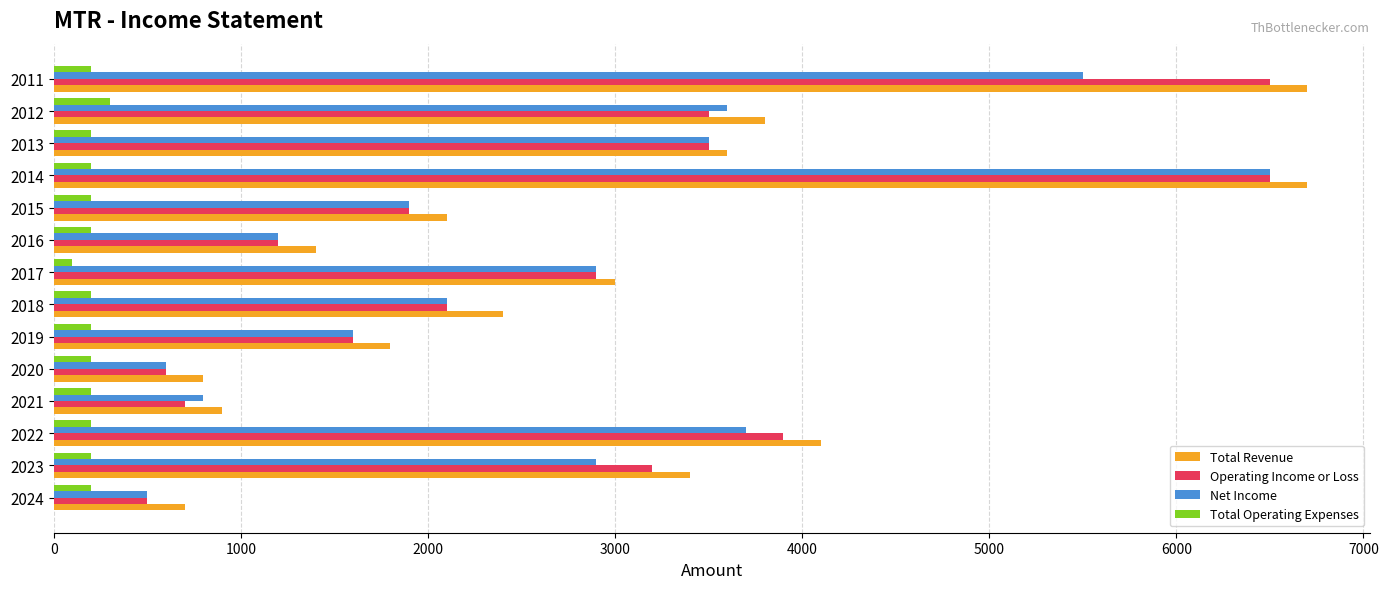

True or false: Total Operating Expenses has a value of 200 at 2021.

True